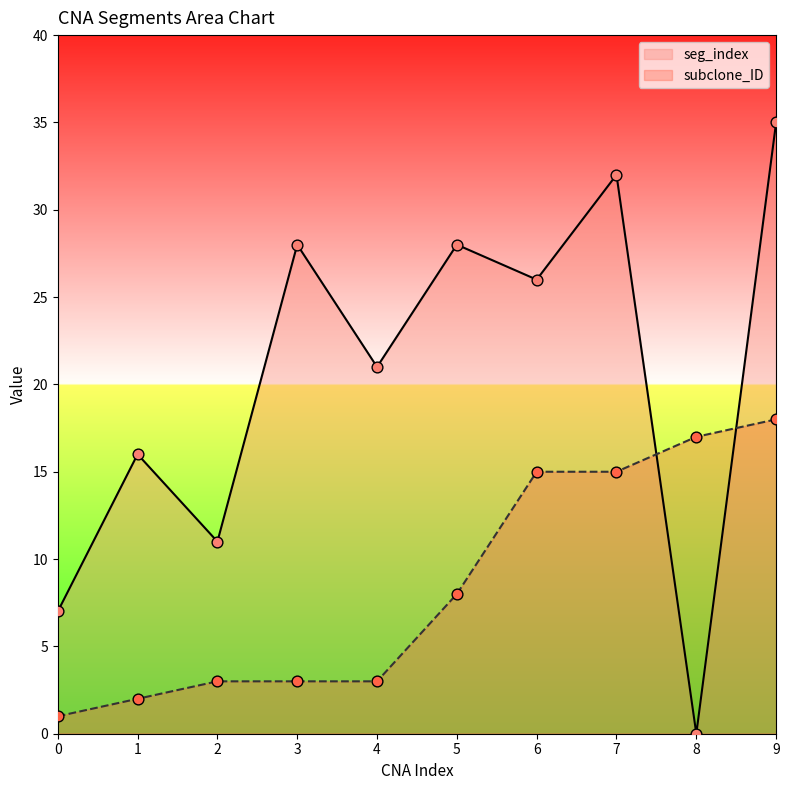

Which series reaches the minimum Y coordinate?

seg_index